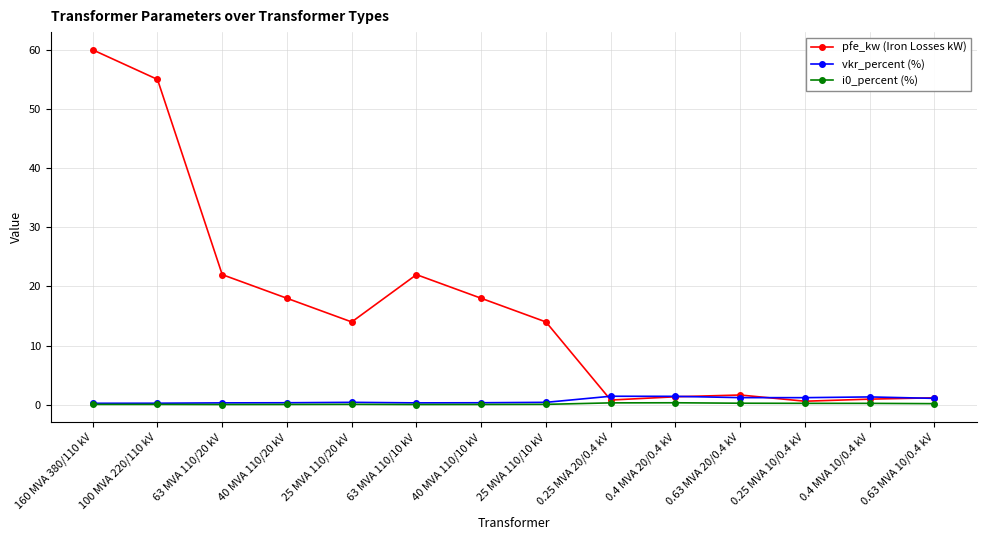

True or false: vkr_percent (%) has a value of 0.3 at 63 MVA 110/10 kV.

True